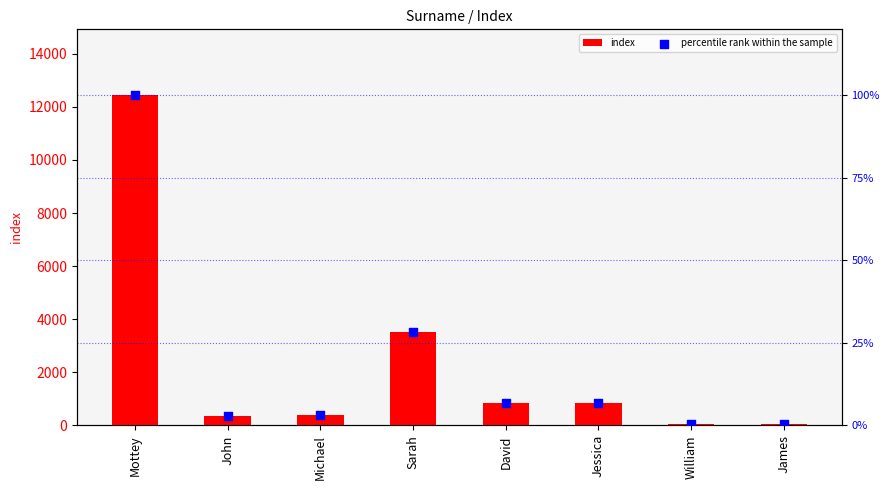

Which series contains the lowest Y value?

percentile rank within the sample